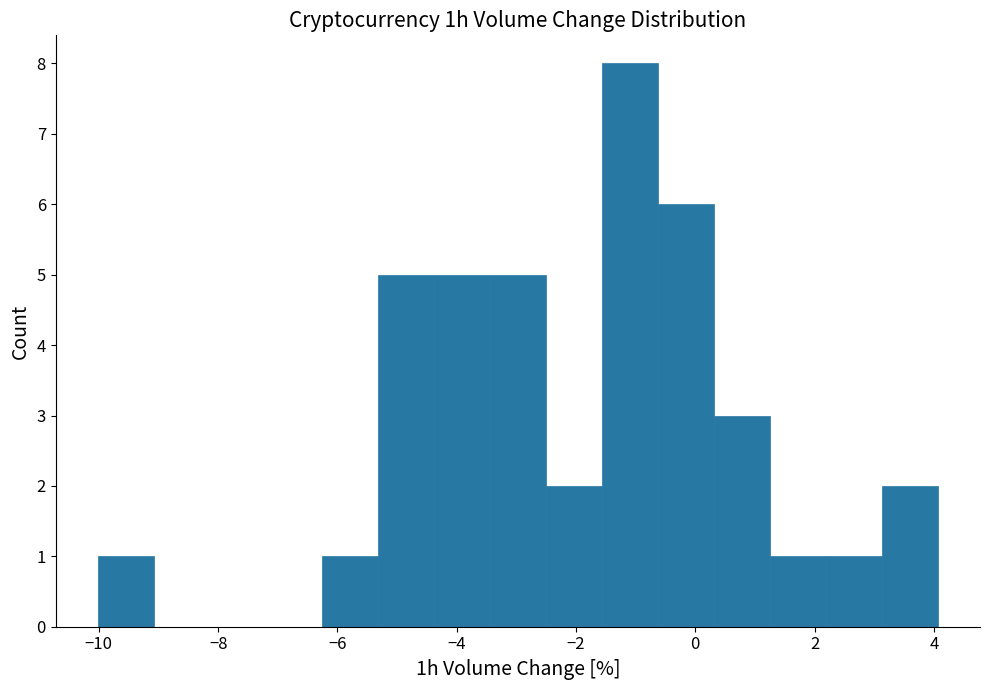

Reading left to right, list every bar in this chart as the range it spans on the x-axis followed by its height. Neither the bar edges nor the heights are printed on the chart, so give them approximately, as read against the axes.

-10.0 to -9.0: 1
-9.0 to -8.2: 0
-8.2 to -7.2: 0
-7.2 to -6.2: 0
-6.2 to -5.4: 1
-5.4 to -4.4: 5
-4.4 to -3.4: 5
-3.4 to -2.6: 5
-2.6 to -1.6: 2
-1.6 to -0.6: 8
-0.6 to 0.4: 6
0.4 to 1.2: 3
1.2 to 2.2: 1
2.2 to 3.2: 1
3.2 to 4.0: 2